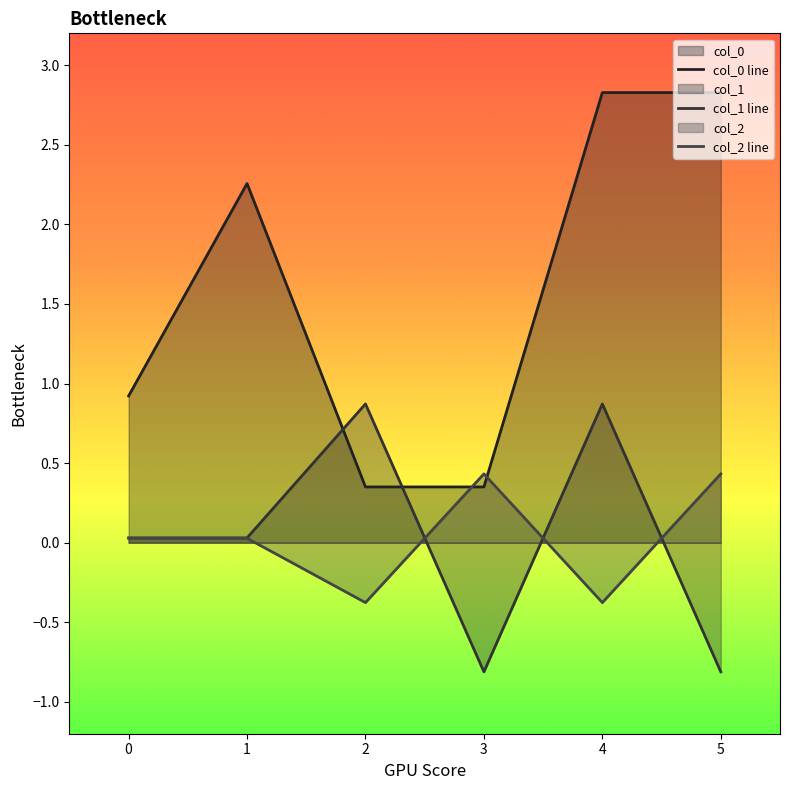

How many lines are shown in the chart?

3